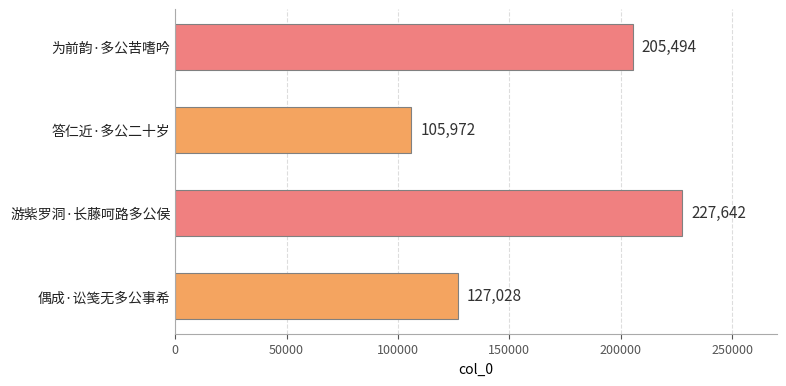

At which label is the value closest to 166807?

为前韵·多公苦嗜吟